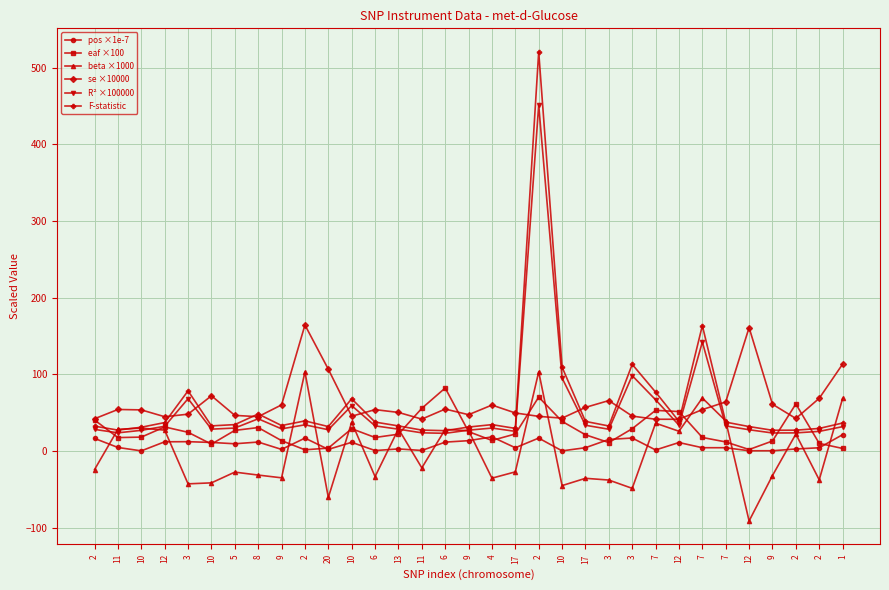

How many lines are shown in the chart?

6